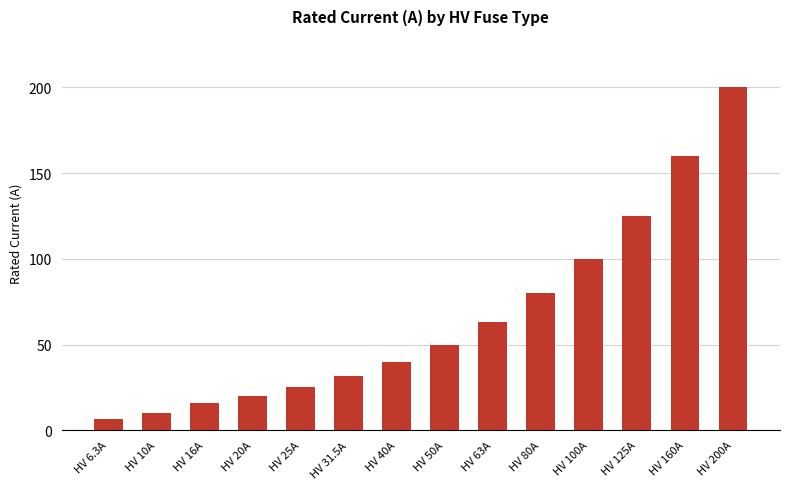

The value at HV 25A is 34.3. True or false?

False